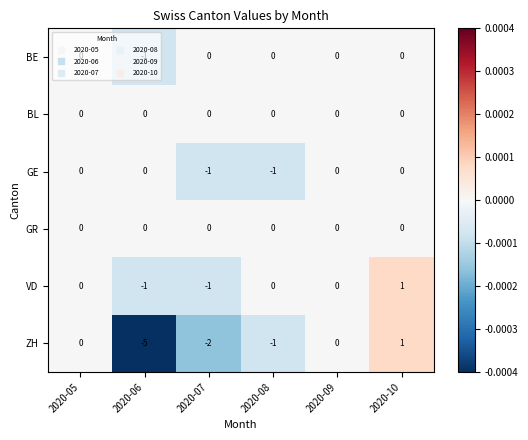

Between 2020-06 and 2020-09, which series saw the biggest shift?

ZH